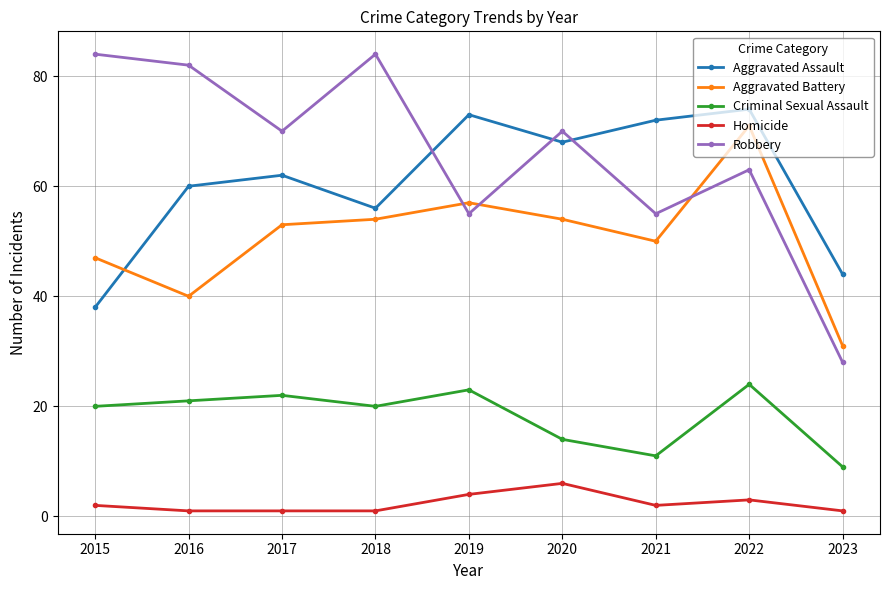

What is the value of the Aggravated Battery point at the 3rd from the left?

53